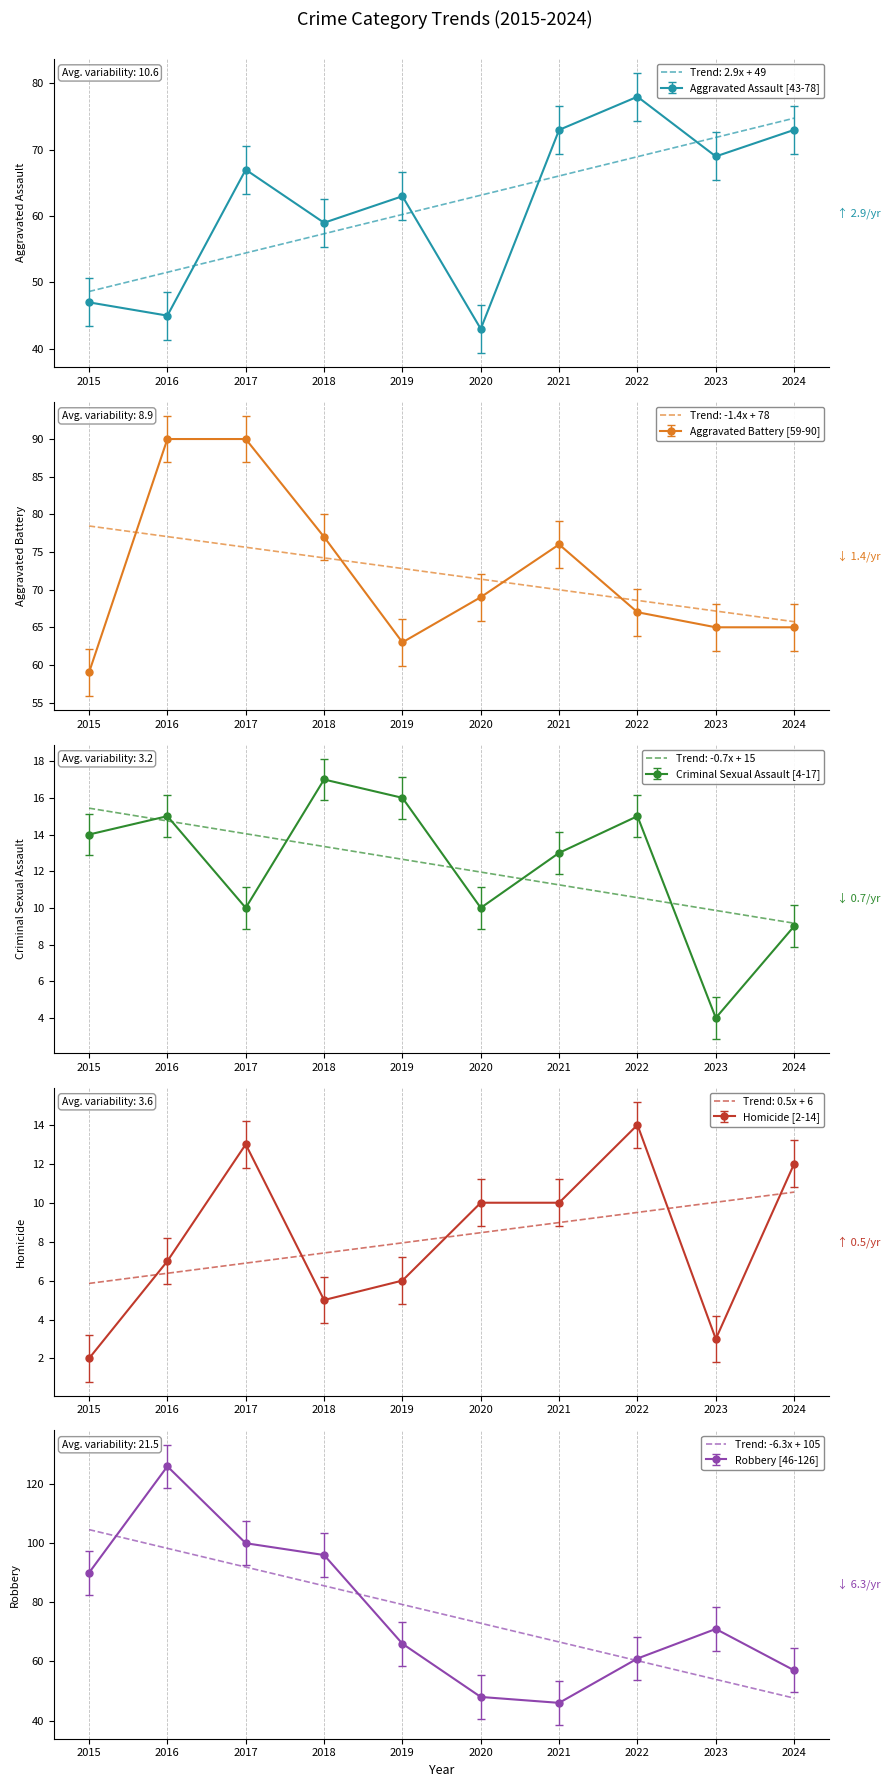

Which has a higher value, 2016 or 2024?

2024